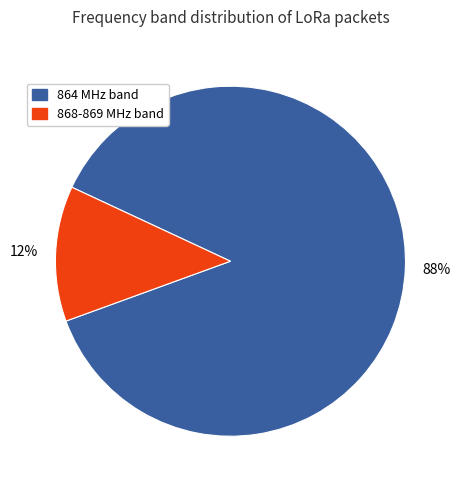

To the nearest percent, what is the average slice percentage?

50%